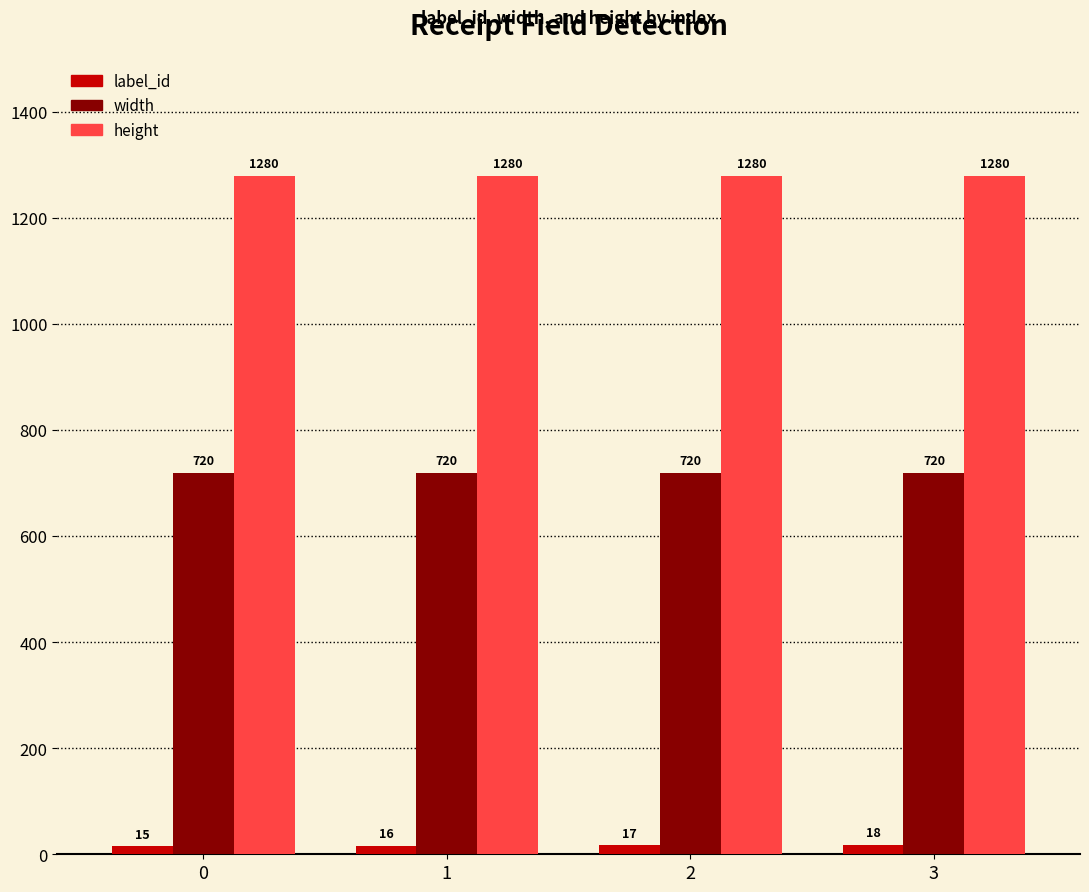

What is the value of the height bar at the 4th from the left?

1280